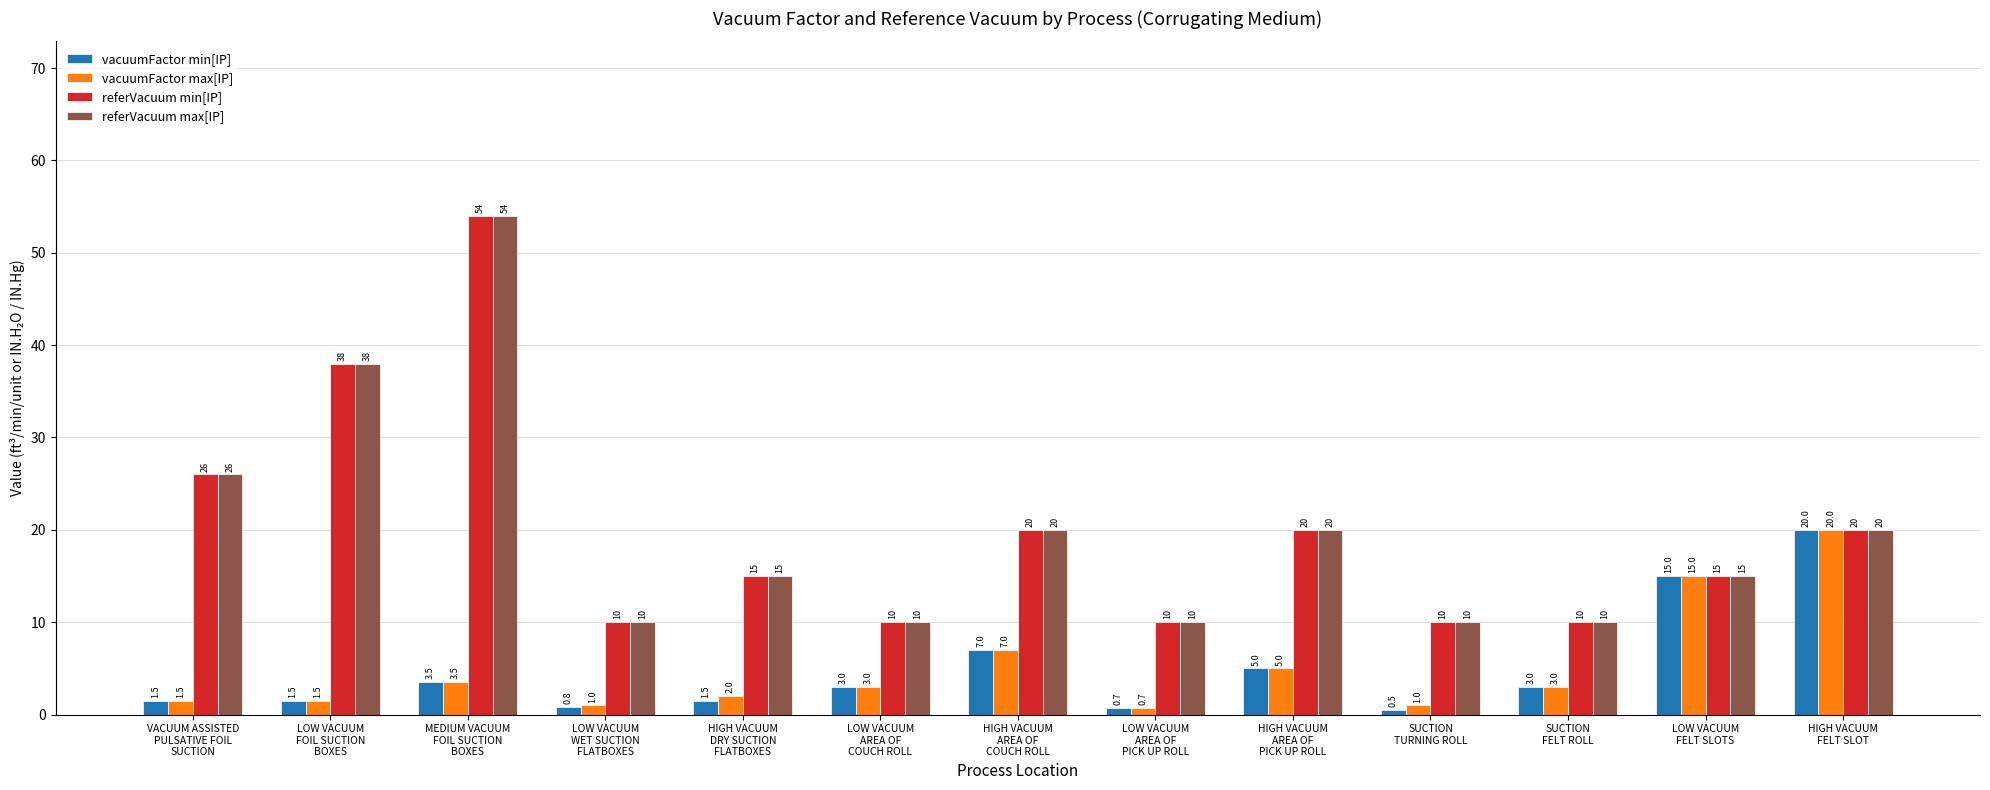

What is the sum of the referVacuum max[IP] values at HIGH VACUUM
AREA OF
COUCH ROLL and SUCTION
FELT ROLL?

30.0